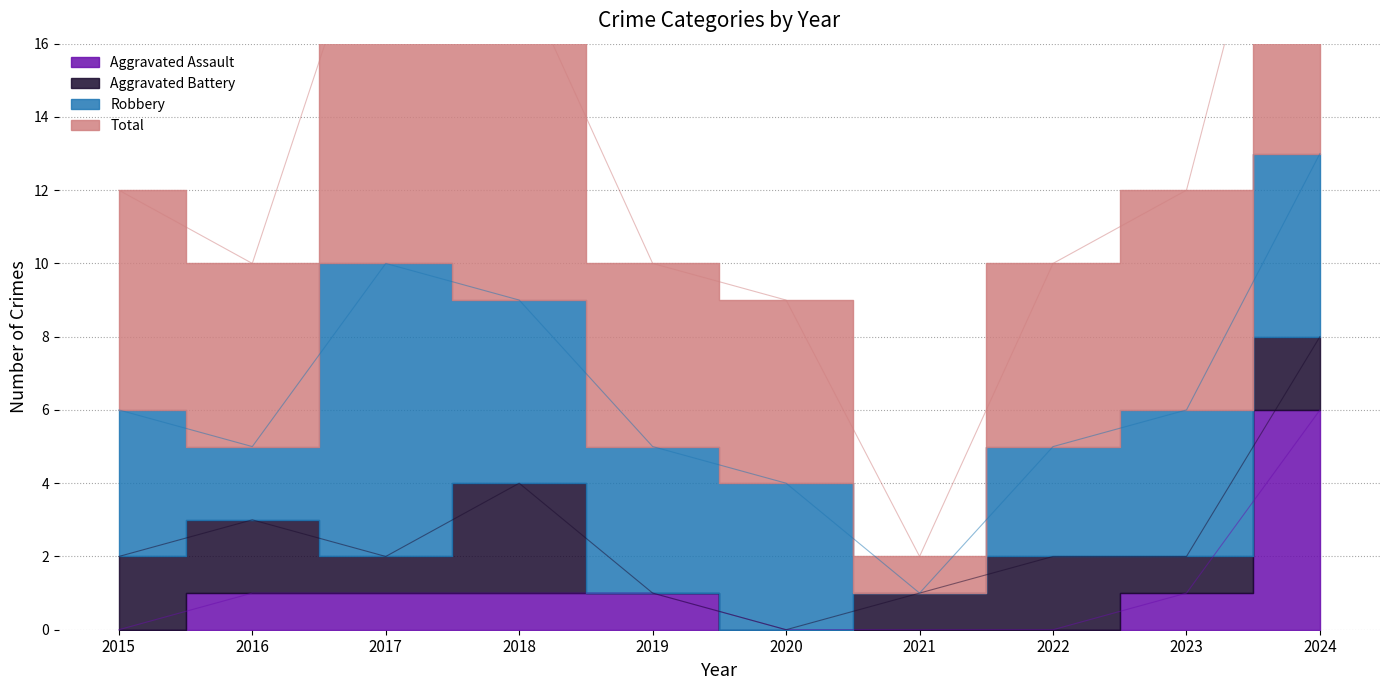

Between 2024 and 2017, which is larger?

2024